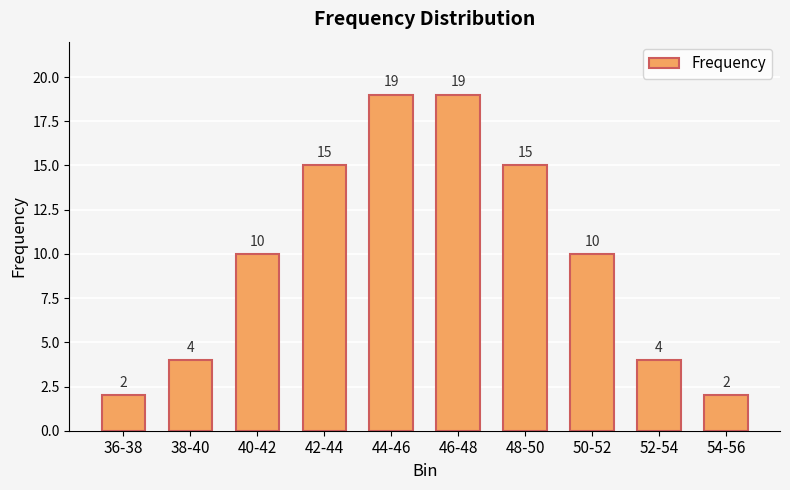

What position from the right is 40-42?

8